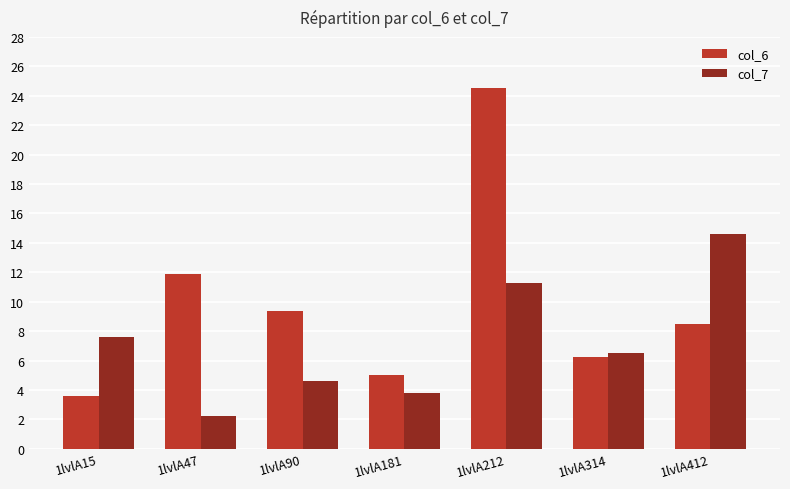

Does the chart contain any negative values?

No